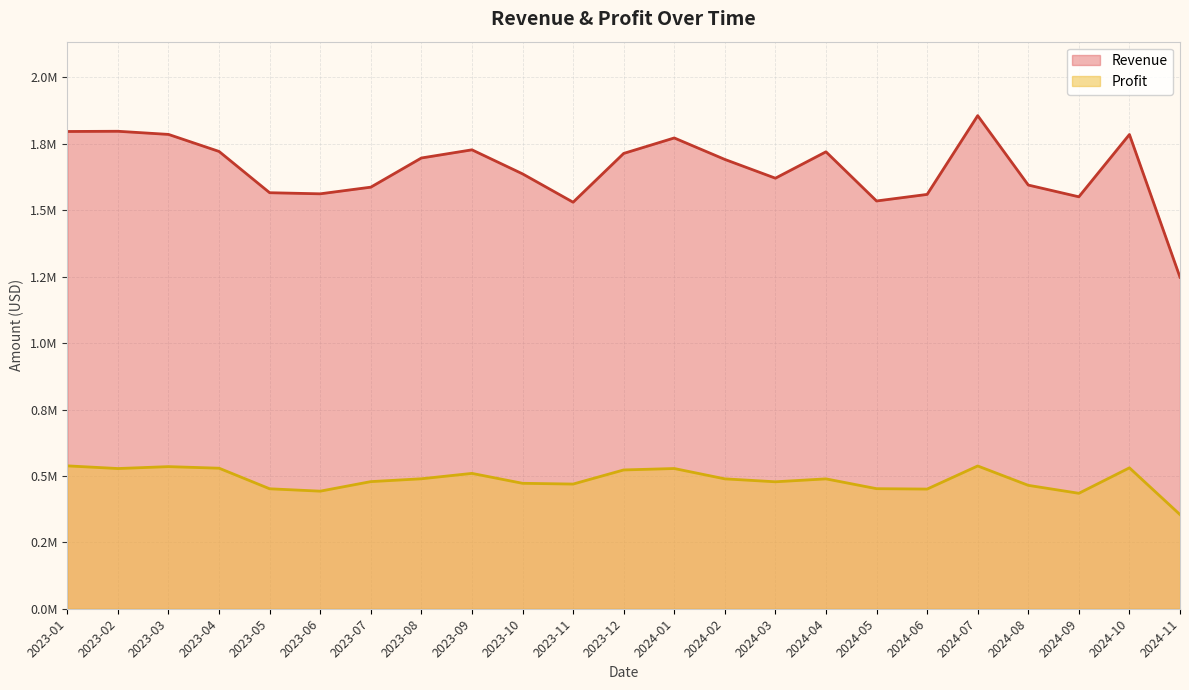

True or false: Revenue and Profit cross at least once.

False